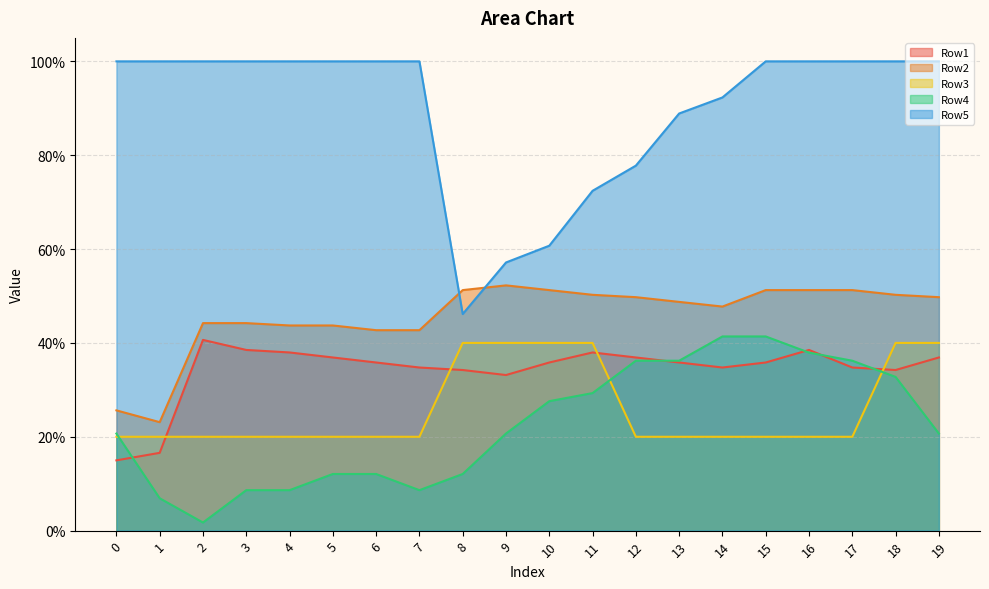

In Row2, how many points are higher than both neighbors (excluding endpoints)?

1